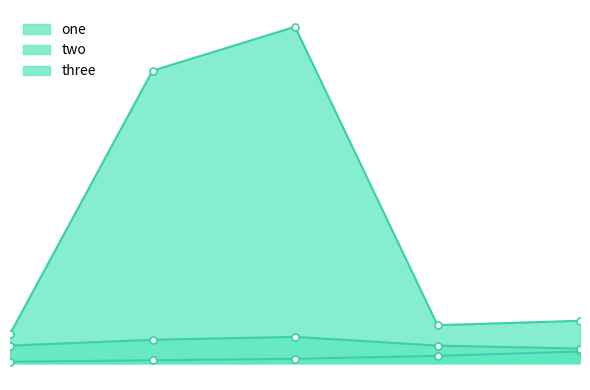

What is the minimum value for one?

0.1